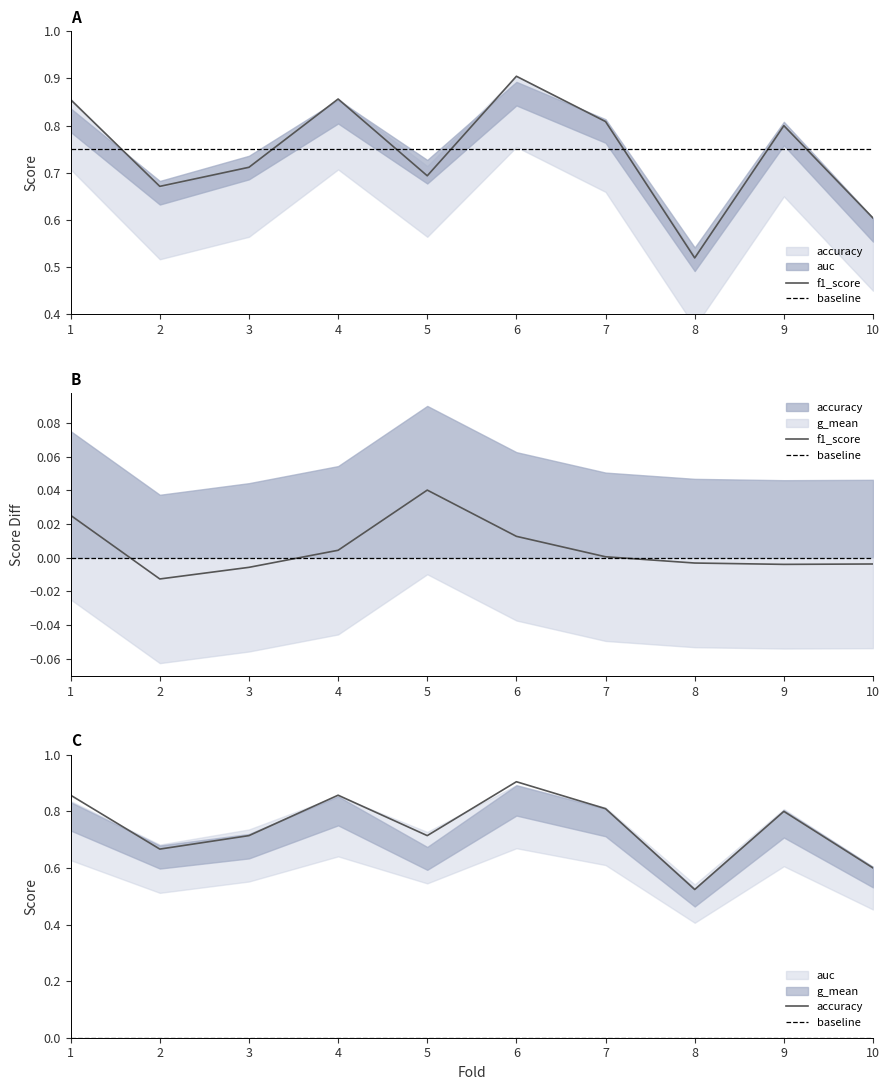

How many lines are shown in the chart?

2